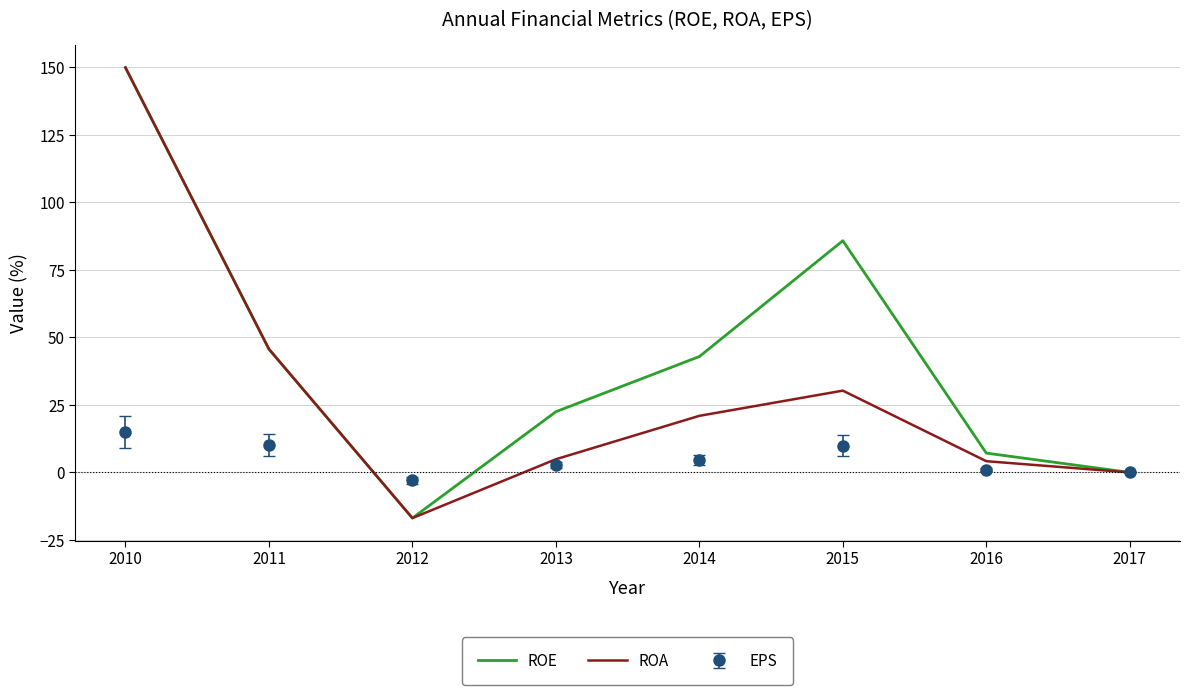

In ROE, how many points are lower than both neighbors (excluding endpoints)?

1